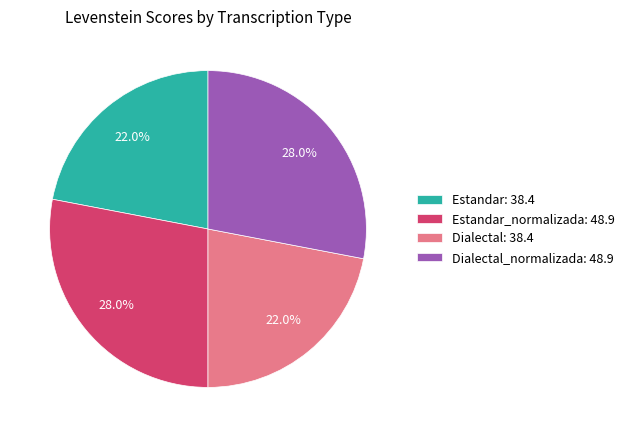

What percentage do Dialectal: 38.4 and Dialectal_normalizada: 48.9 together represent?

50.0%